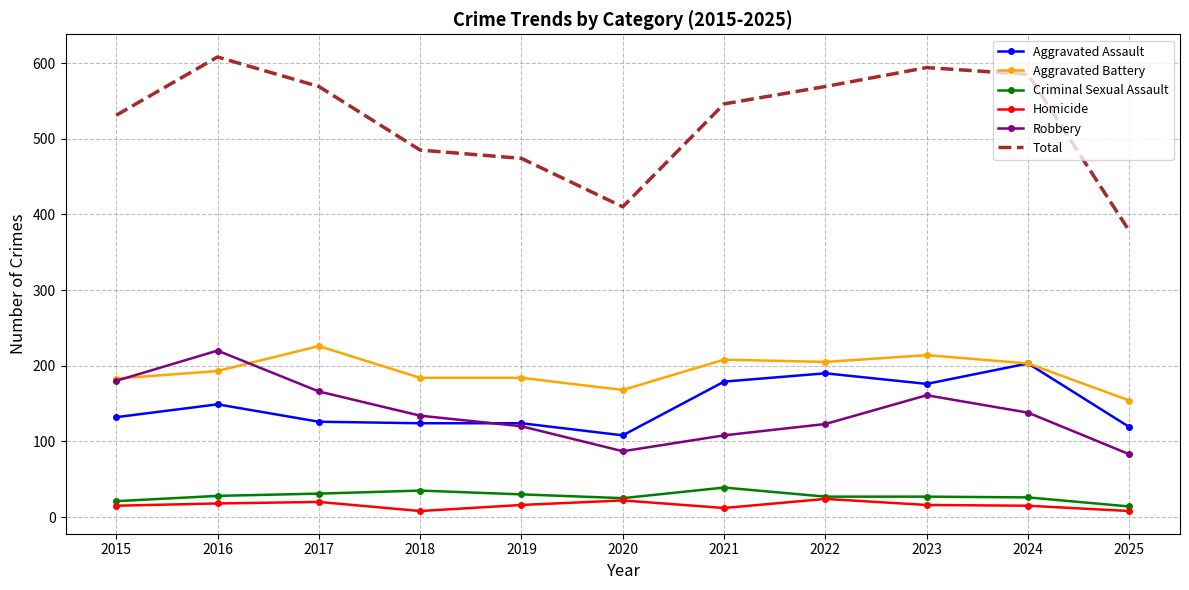

Which series has the largest total across all categories?

Total